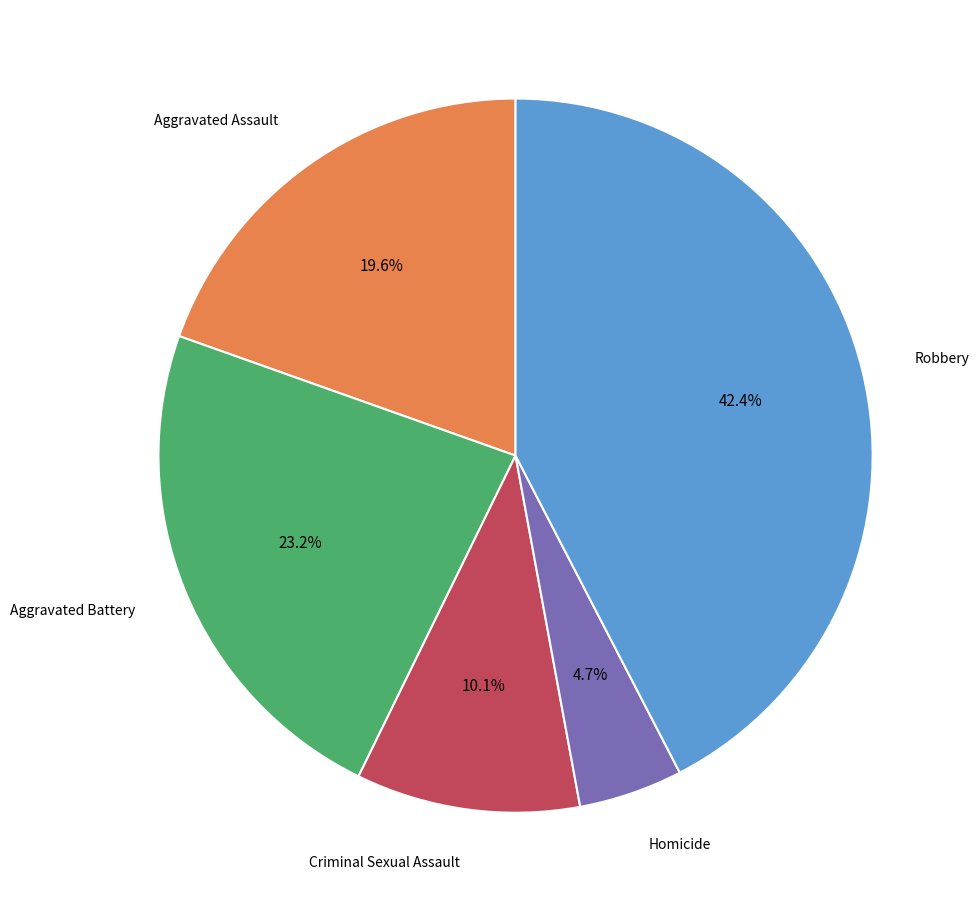

Count the number of slices in the pie.

5